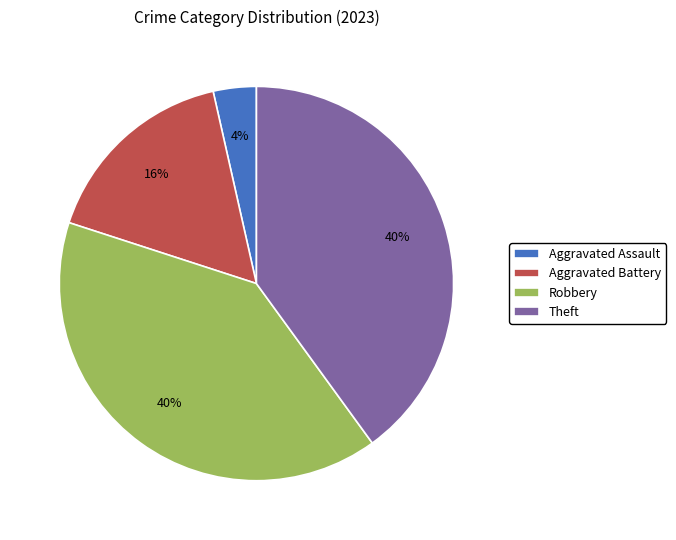

Which has a higher value, Aggravated Battery or Theft?

Theft